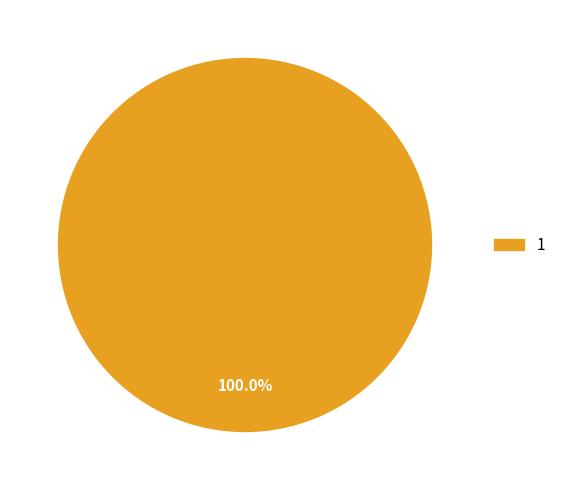

Count the number of slices in the pie.

1